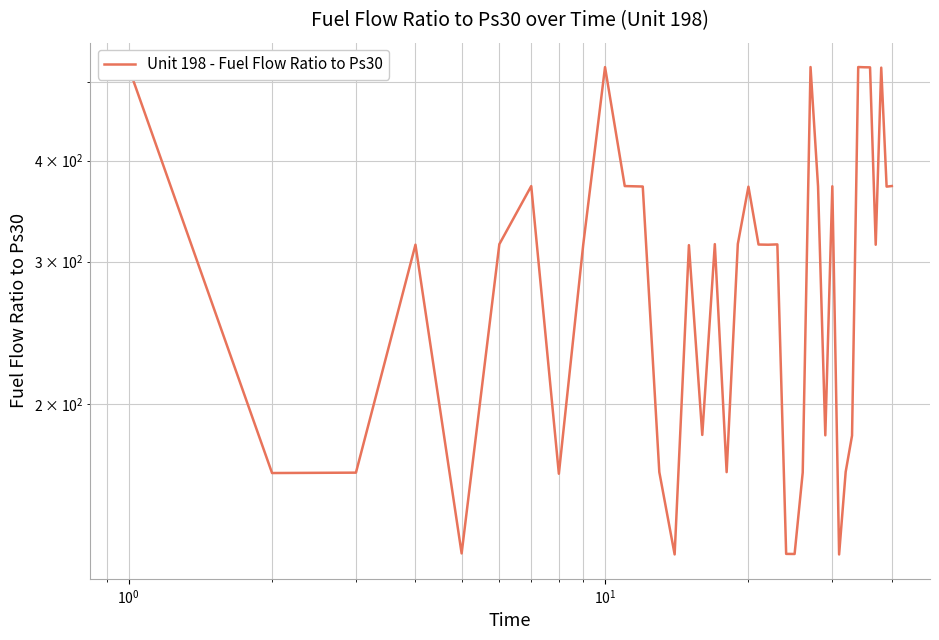

What is the sum of all values?

12127.3